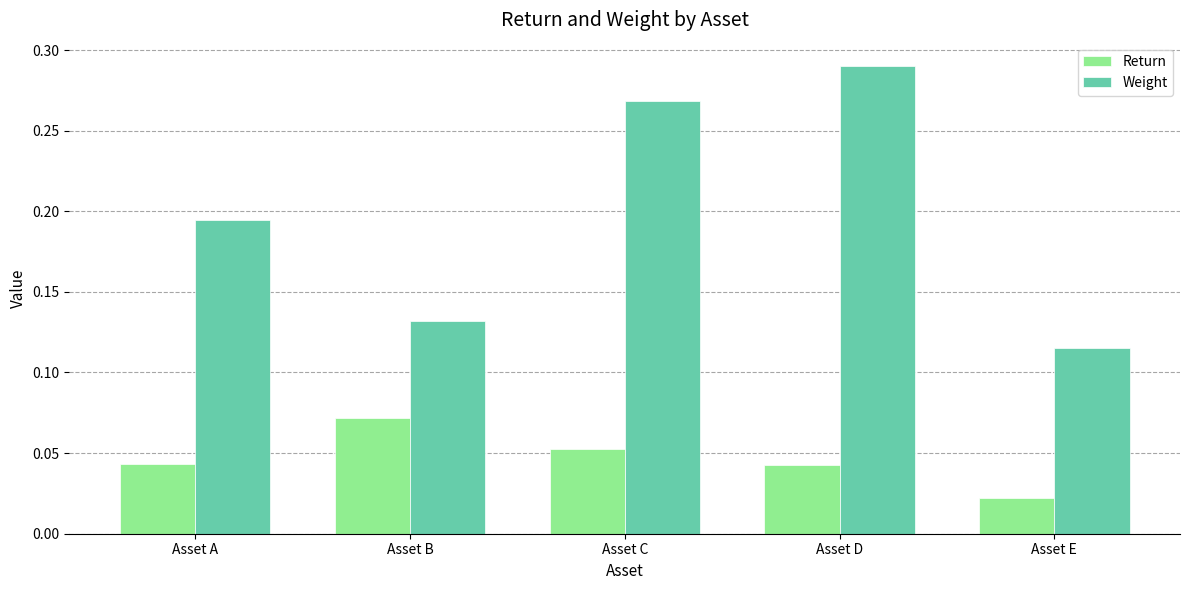

Count the Return values in the range 0 to 1.

5